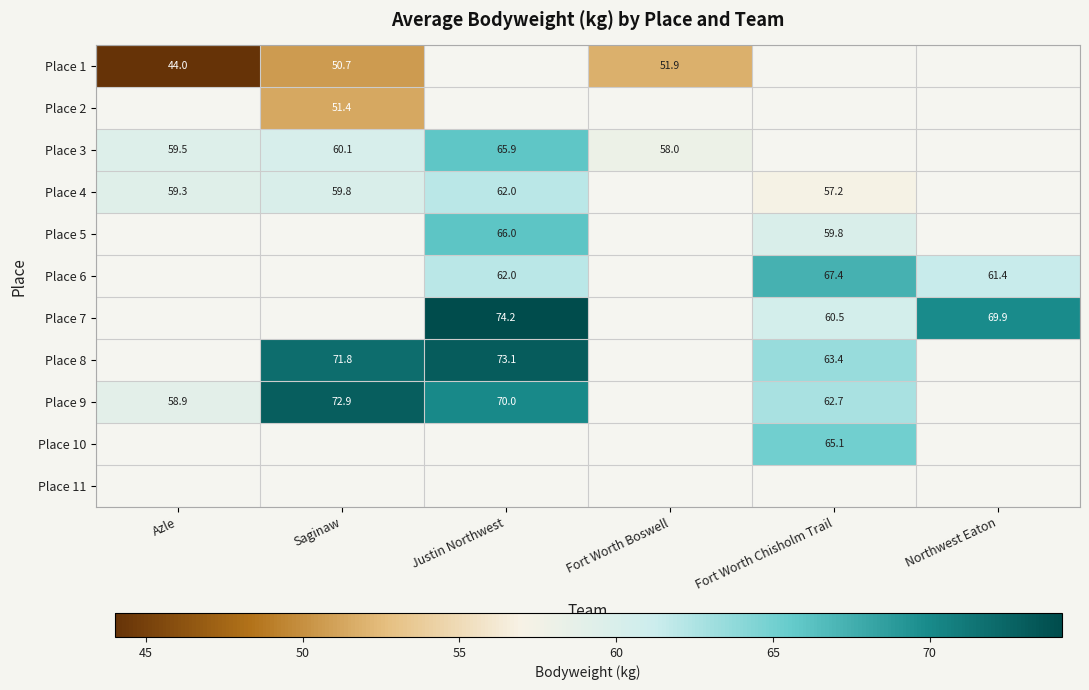

The Place 8 series shows 116.4 at Saginaw. True or false?

False